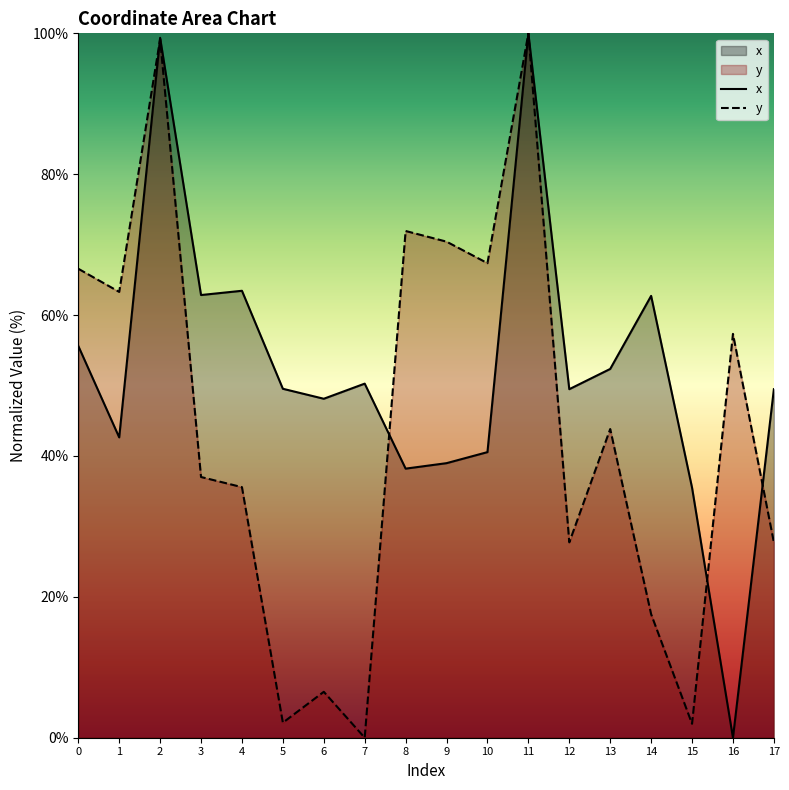

Count the number of categories in the chart.

18